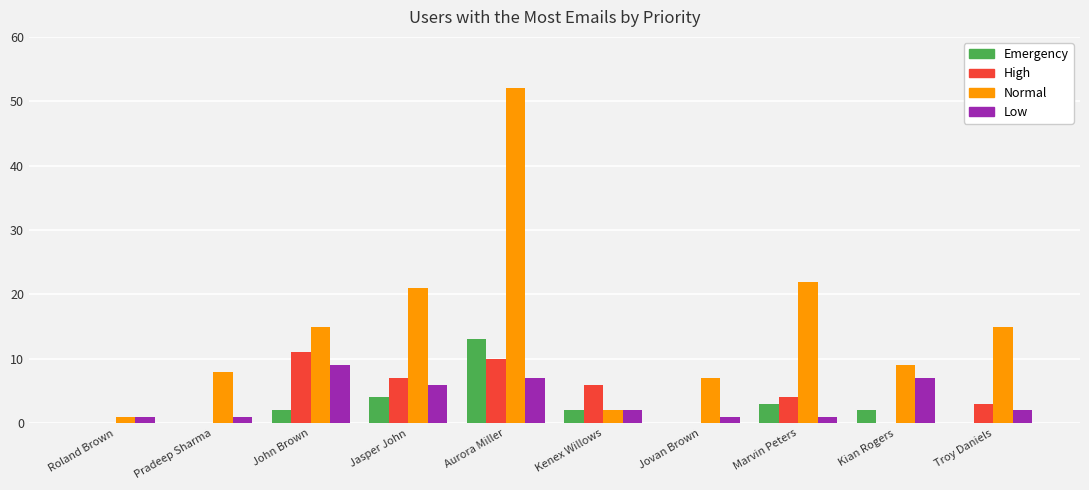

What is the maximum value shown in the chart?

52